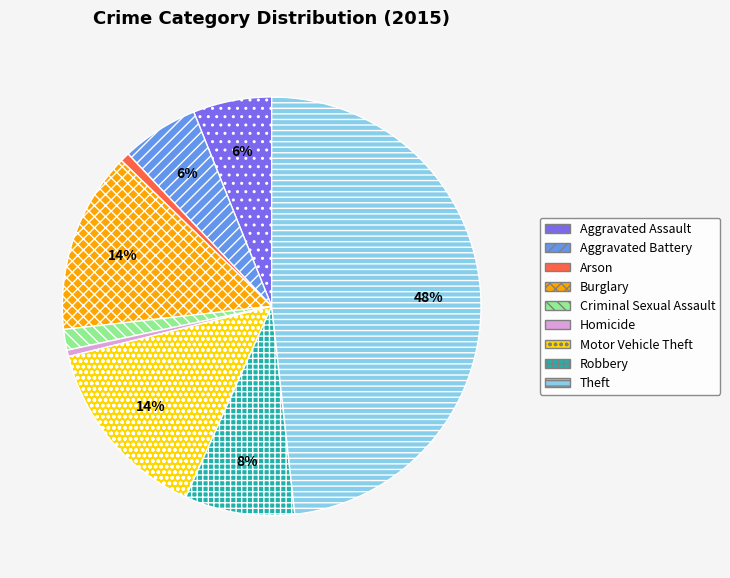

Is Motor Vehicle Theft the majority of the pie?

No